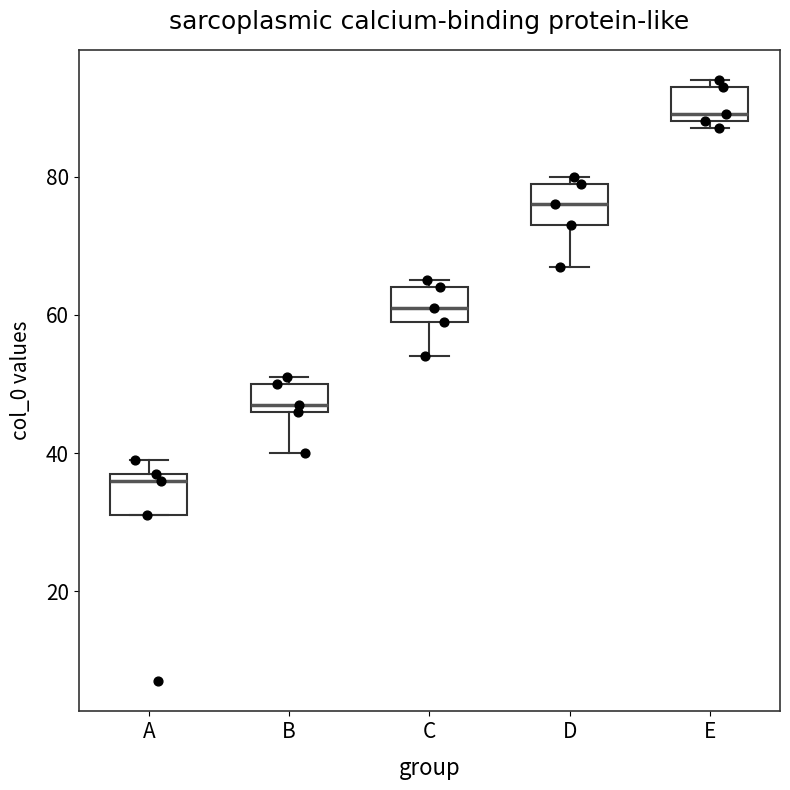

Reading left to right, transcribe this box plot: for each box, give where its median line is, the range the box spans, and where its two whiskers end, as read against the y-axis. The values are not printed on the chart, so give them approximately, as read against the axis.

A: median 36, box 32 to 38, whiskers 32 to 40
B: median 48, box 46 to 50, whiskers 40 to 52
C: median 62, box 60 to 64, whiskers 54 to 66
D: median 76, box 74 to 80, whiskers 68 to 80 (just above the box's upper edge)
E: median 90, box 88 to 94, whiskers 88 (just below the box's lower edge) to 94 (just above the box's upper edge)